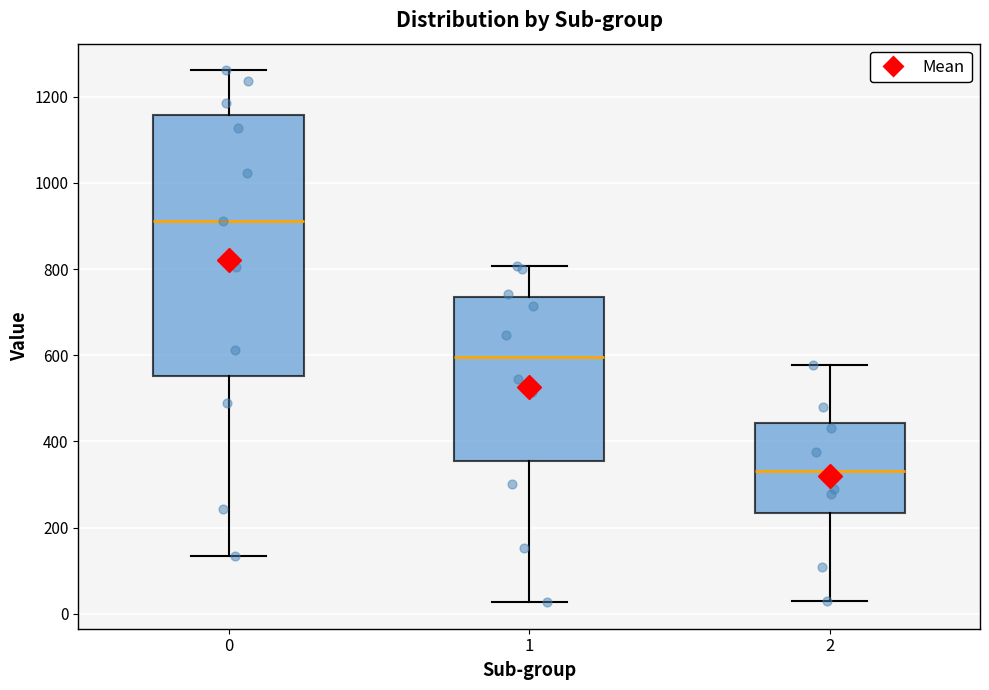

Reading left to right, transcribe this box plot: for each box, give where its median line is, the range the box spans, and where its two whiskers end, as read against the y-axis. The values are not printed on the chart, so give them approximately, as read against the axis.

0: median 920, box 560 to 1160, whiskers 140 to 1260
1: median 600, box 360 to 740, whiskers 20 to 800
2: median 340, box 240 to 440, whiskers 20 to 580